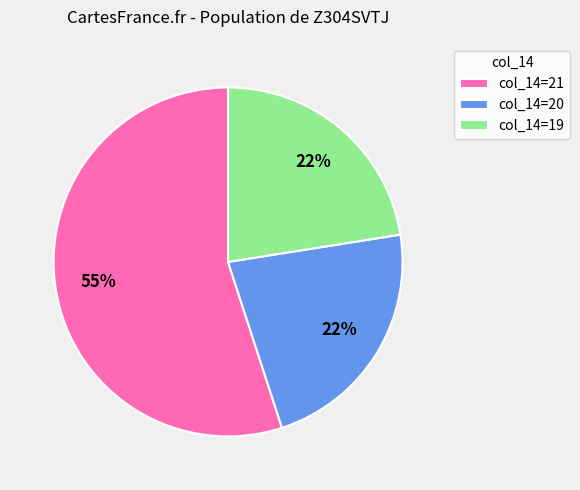

How many slices are in this pie chart?

3